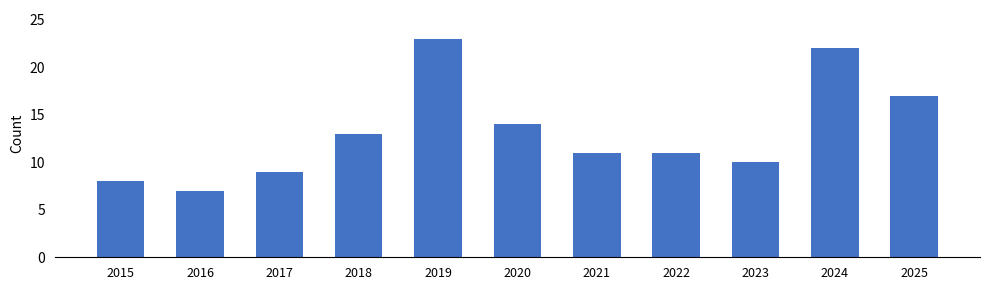

Does the chart contain stacked bars?

No